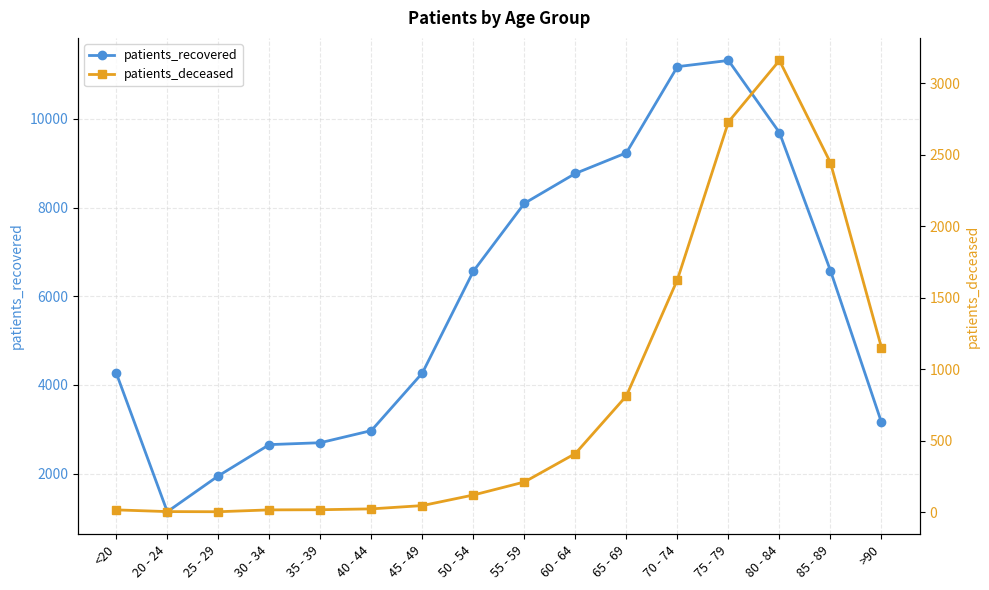

Rank the series at 20 - 24 from highest to lowest value.

patients_recovered, patients_deceased